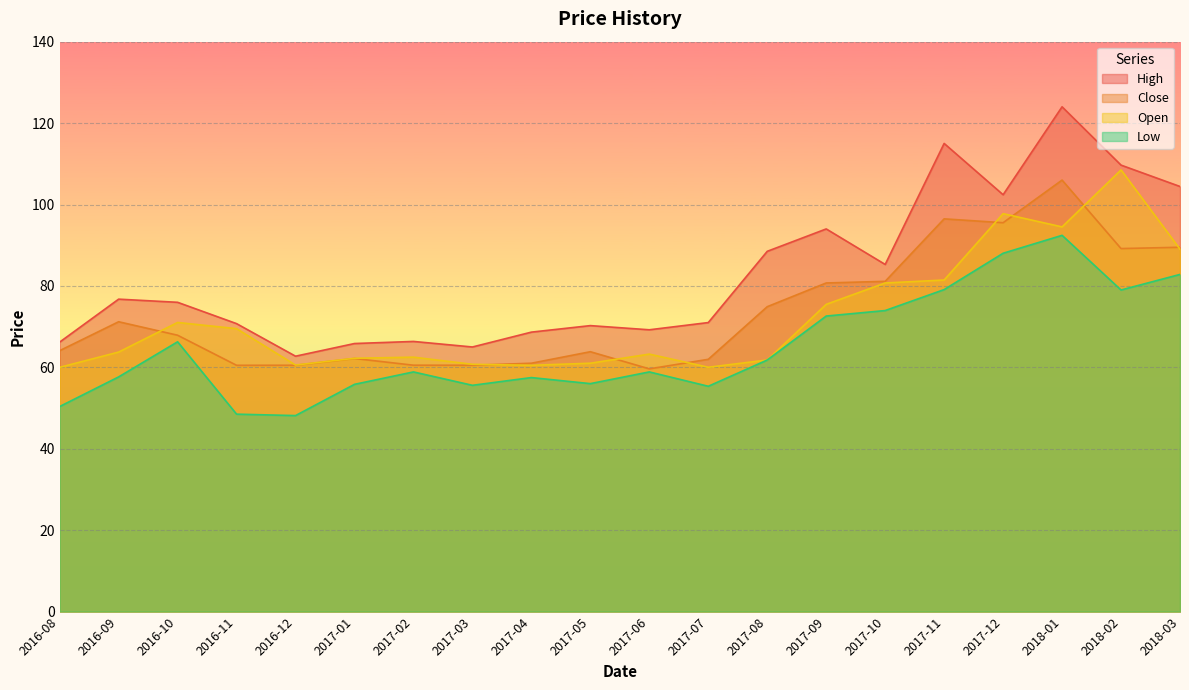

Which has a higher value, 2016-08 or 2018-01?

2018-01